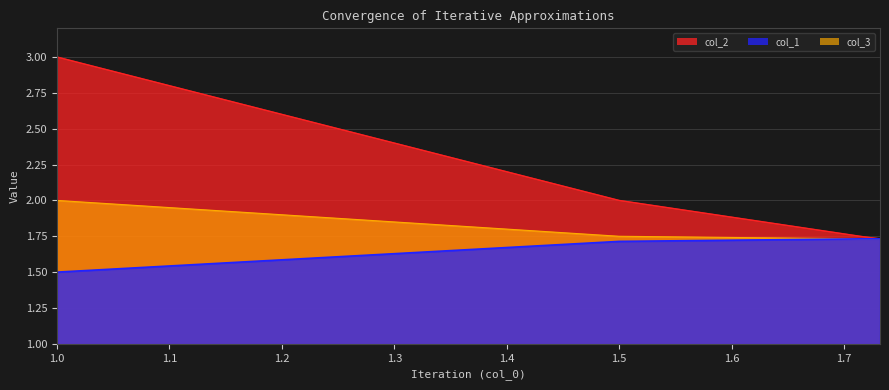

What is the label of the 7th point from the right?

1.6